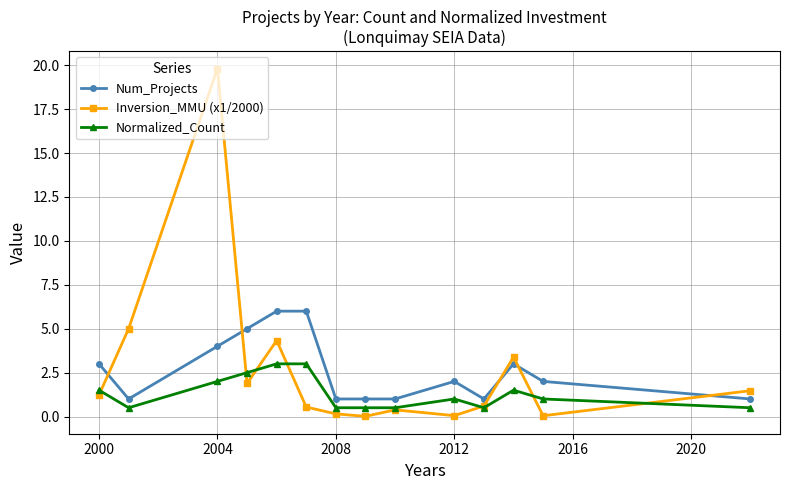

Which series has the largest range (max minus min)?

Inversion_MMU (x1/2000)